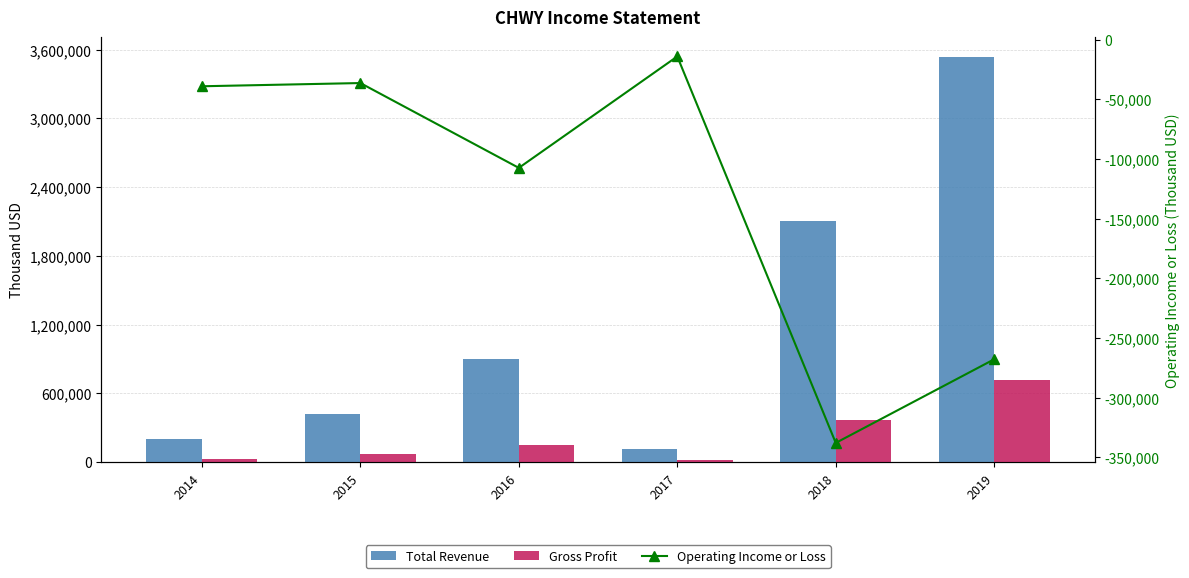

What value does the Gross Profit series have at 2014, to the nearest 50?

25800